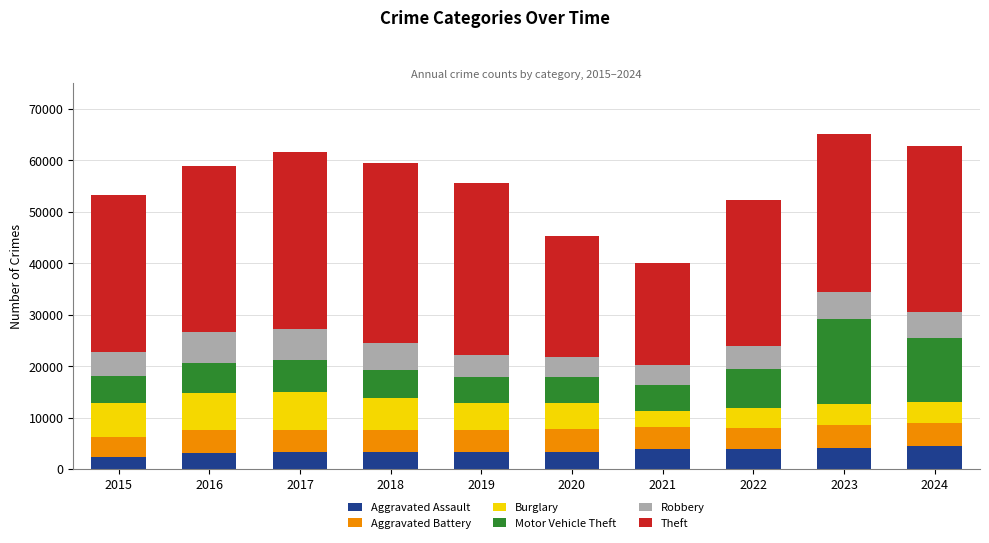

The Aggravated Assault series shows 4413 at 2024. True or false?

True